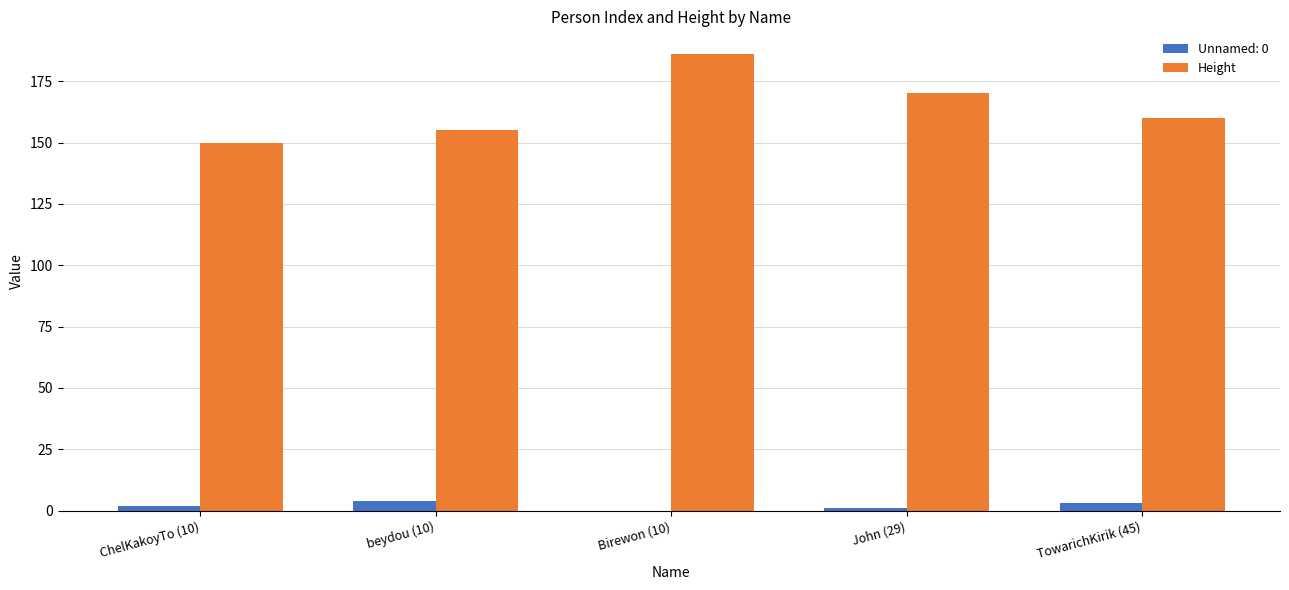

Which series changed the most between ChelKakoyTo (10) and Birewon (10)?

Height